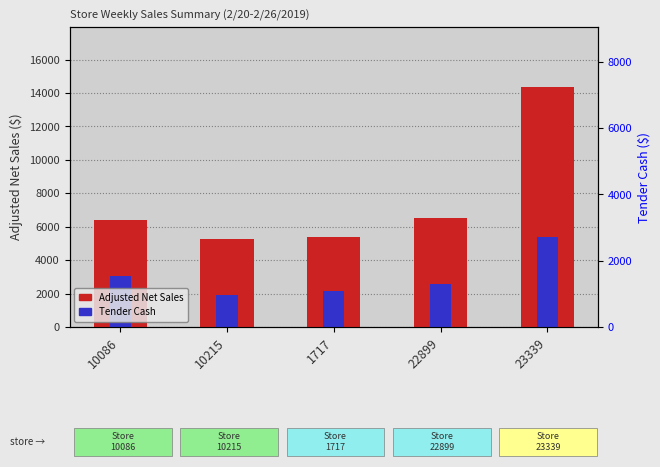

Reading left to right, extract all data points from this chart.

Adjusted Net Sales: 6407.2	5294.5	5392.2	6544.8	14362.5
Tender Cash: 3053.9	1936.9	2130.9	2549.1	5396.6